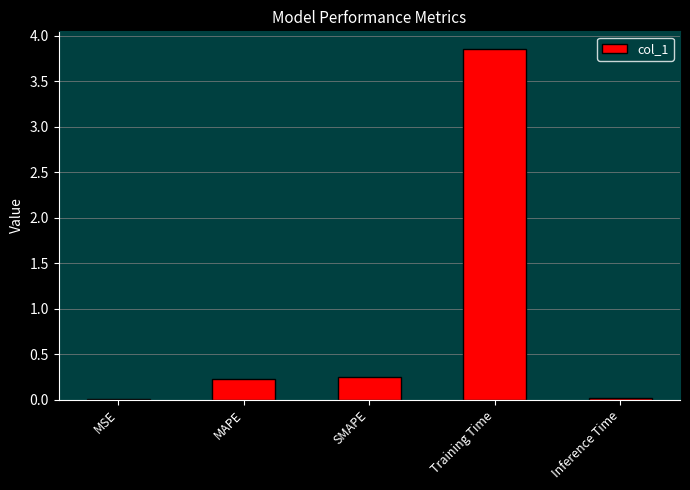

True or false: the data shows 0.0 at MSE.

True